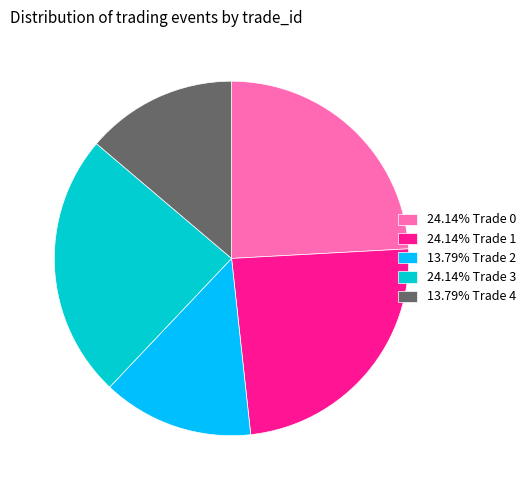

Do 13.79% Trade 2 and 13.79% Trade 4 together represent more than half of the pie?

No